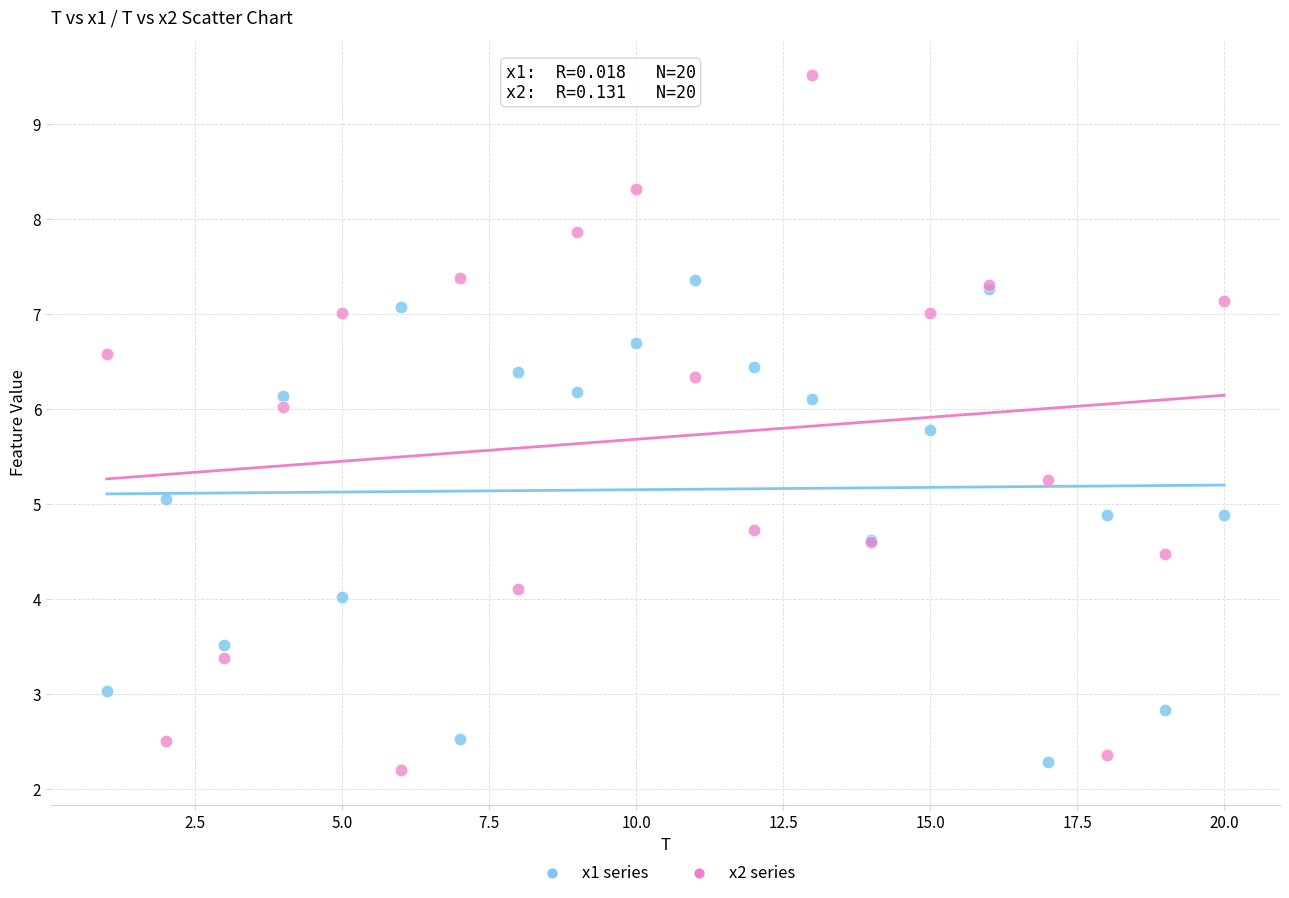

What is the X range (max minus min) for the scatter plot?

19.0